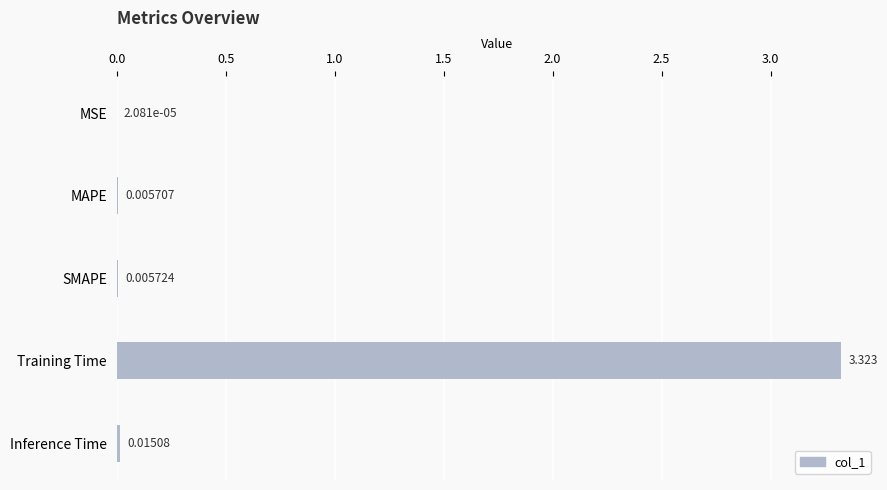

Does the chart contain stacked bars?

No